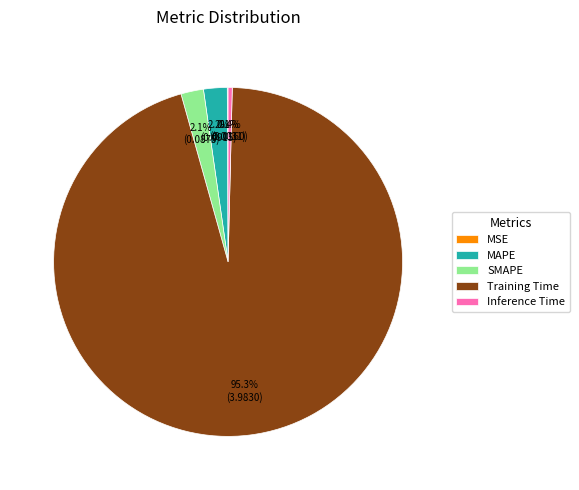

What is the total percentage of MAPE and Training Time?

97.4%